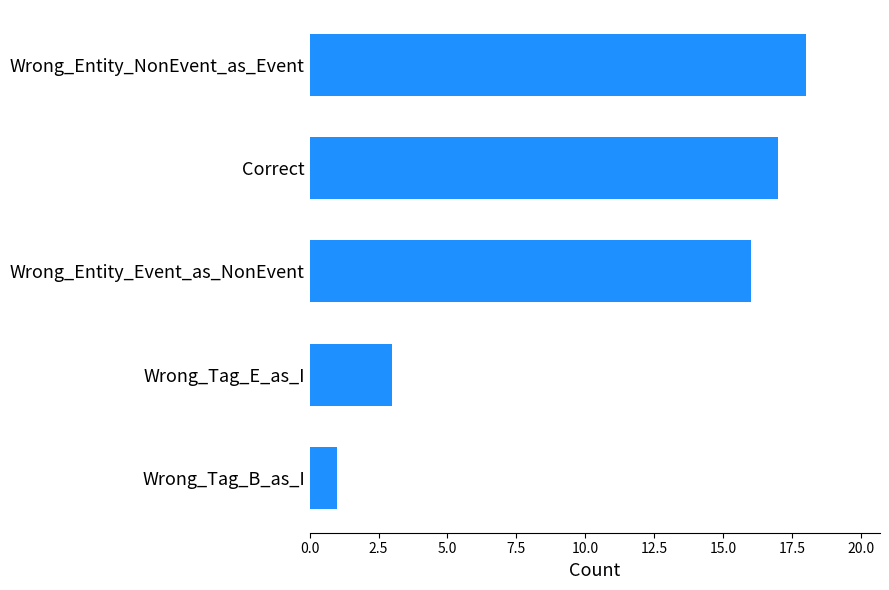

What is the minimum value shown in the chart?

1